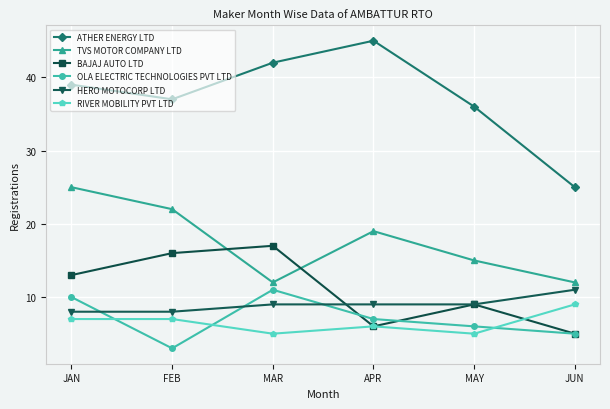

The RIVER MOBILITY PVT LTD series shows 7 at FEB. True or false?

True